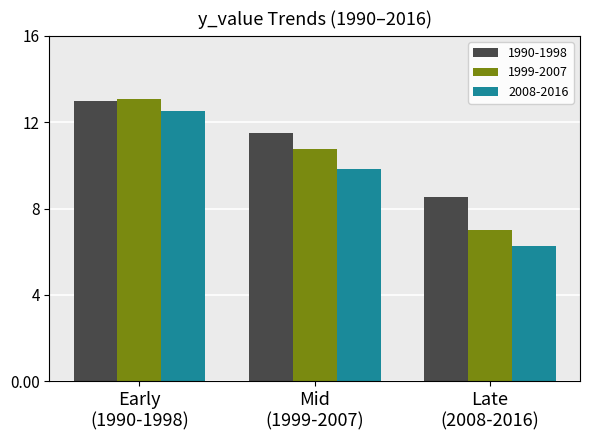

Which series has the largest range (max minus min)?

2008-2016